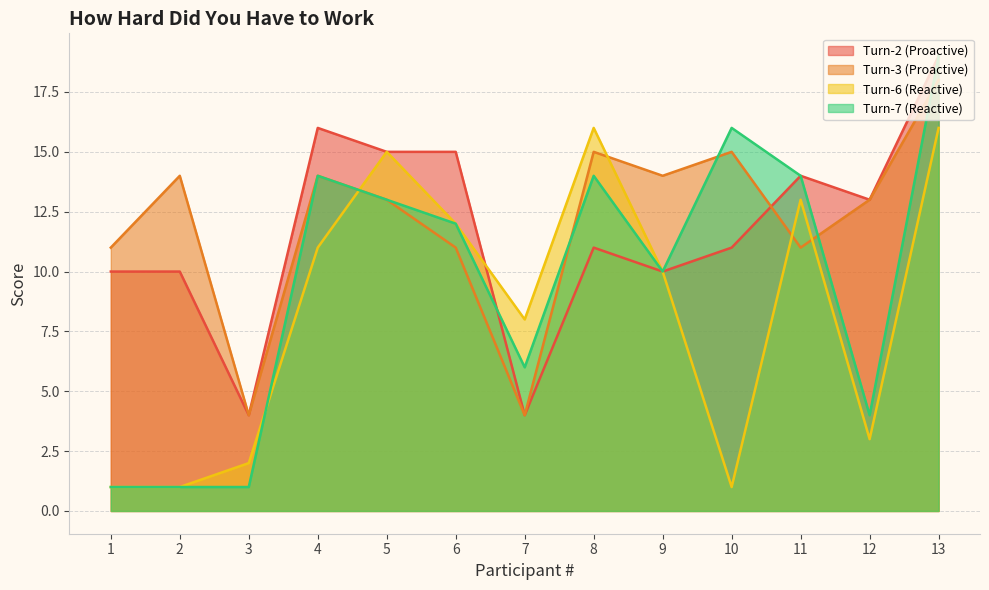

Does the chart have visible grid lines?

Yes